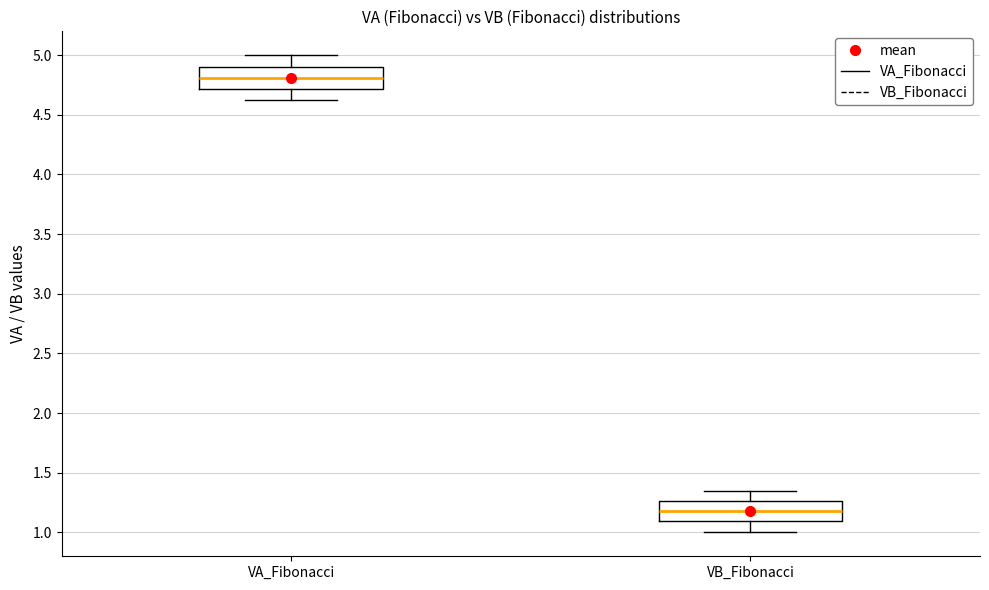

Reading left to right, read every box against the y-axis: the position of its median line, the range the box covers, and the ends of its whiskers. The values are not printed on the chart, so give them approximately, as read against the axis.

VA_Fibonacci: median 4.80, box 4.70 to 4.90, whiskers 4.60 to 5.00
VB_Fibonacci: median 1.20, box 1.10 to 1.25, whiskers 1.00 to 1.35